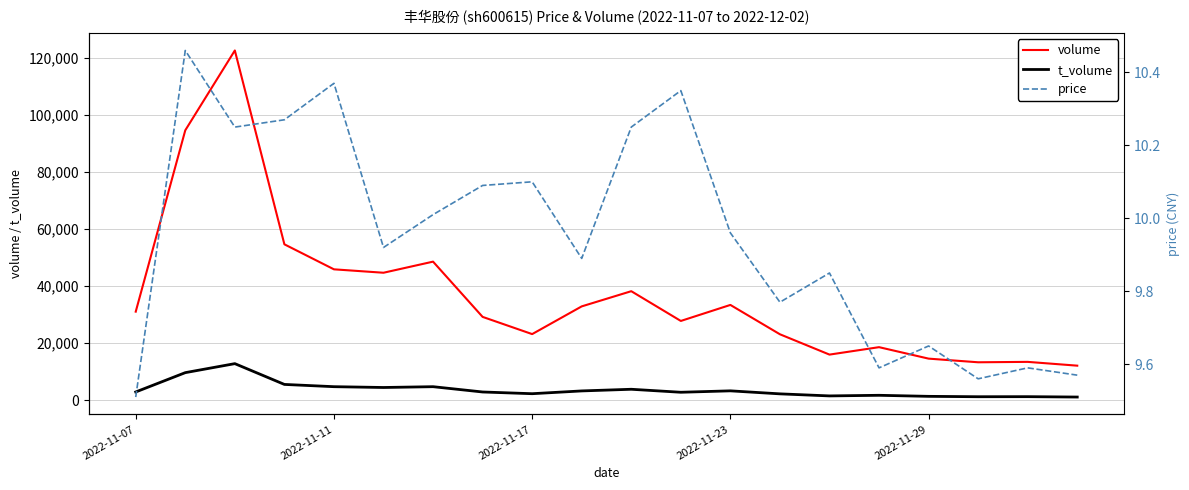

What is the total value across all series at 5?

49217.9